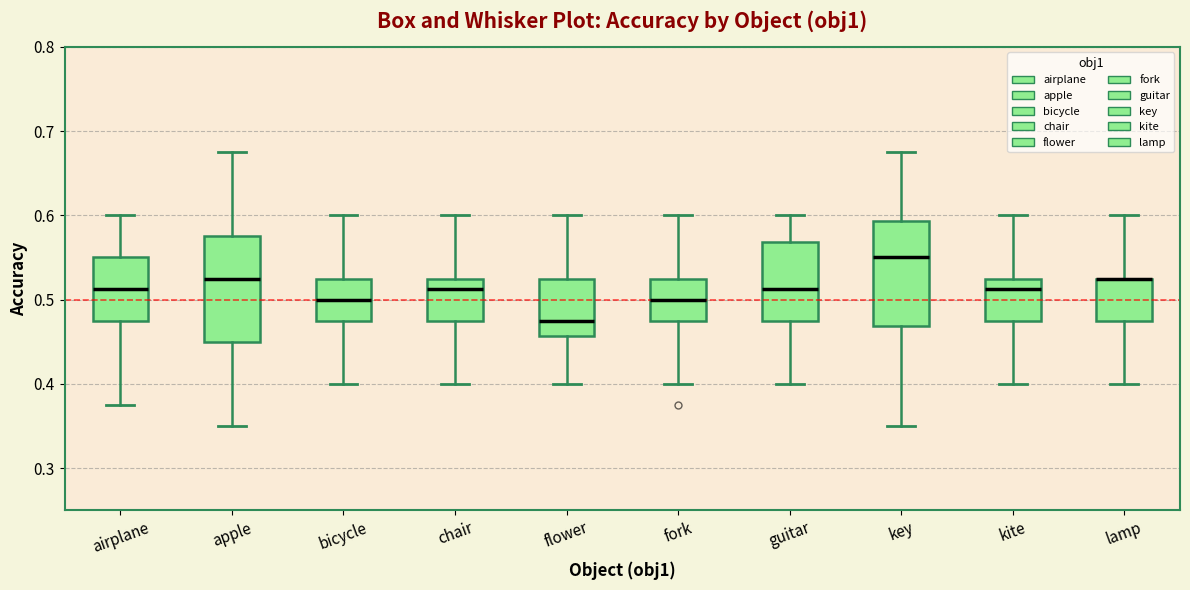

Reading left to right, read every box against the y-axis: the position of its median line, the range the box covers, and the ends of its whiskers. The values are not printed on the chart, so give them approximately, as read against the axis.

airplane: median 0.51, box 0.48 to 0.55, whiskers 0.38 to 0.60
apple: median 0.53, box 0.45 to 0.58, whiskers 0.35 to 0.68
bicycle: median 0.50, box 0.48 to 0.53, whiskers 0.40 to 0.60
chair: median 0.51, box 0.48 to 0.53, whiskers 0.40 to 0.60
flower: median 0.48, box 0.46 to 0.53, whiskers 0.40 to 0.60
fork: median 0.50, box 0.48 to 0.53, whiskers 0.40 to 0.60
guitar: median 0.51, box 0.48 to 0.57, whiskers 0.40 to 0.60
key: median 0.55, box 0.47 to 0.59, whiskers 0.35 to 0.68
kite: median 0.51, box 0.48 to 0.53, whiskers 0.40 to 0.60
lamp: median 0.53 (drawn on the box's upper edge), box 0.48 to 0.53, whiskers 0.40 to 0.60